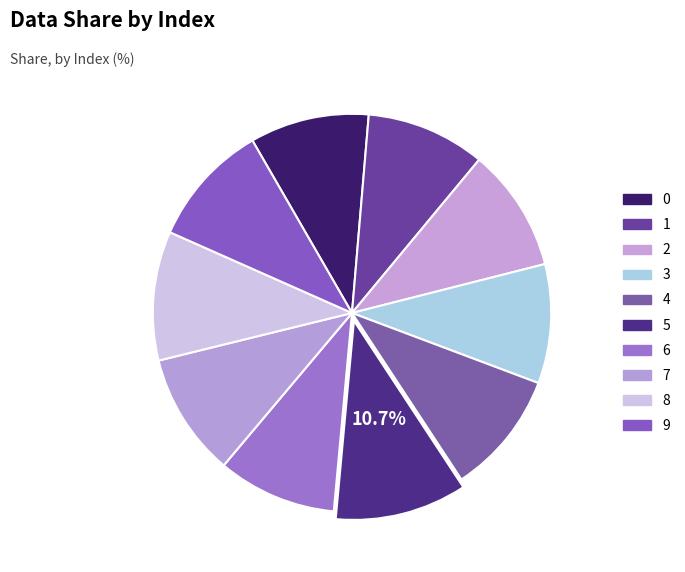

Rank the categories by value from highest to lowest.

5, 8, 2, 4, 7, 9, 0, 1, 3, 6